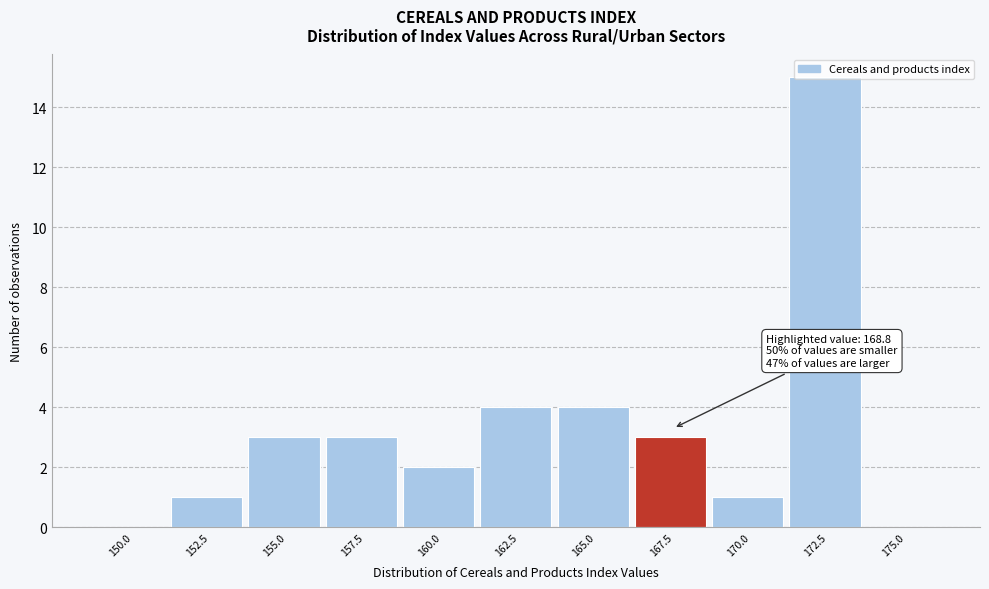

What is the change in value from 150.0 to 167.5?

+3